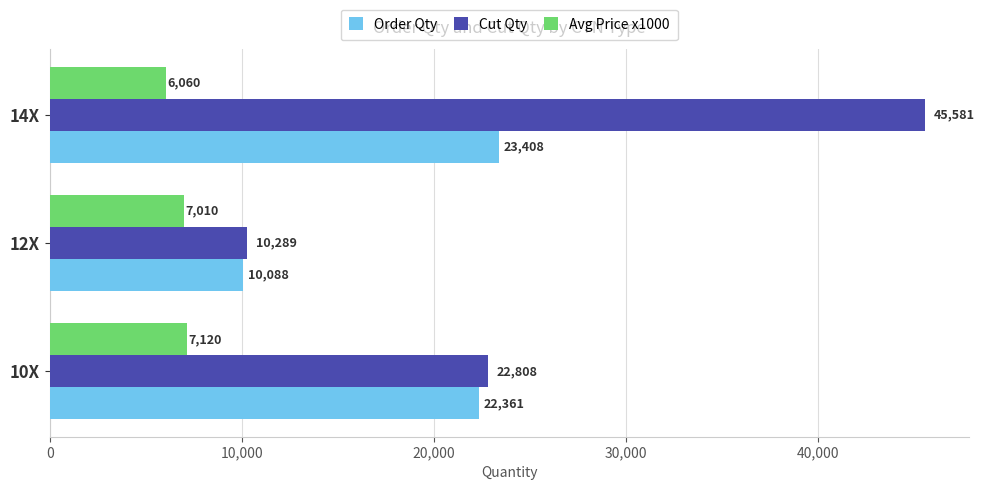

At how many categories does at least one series exceed 35279?

1